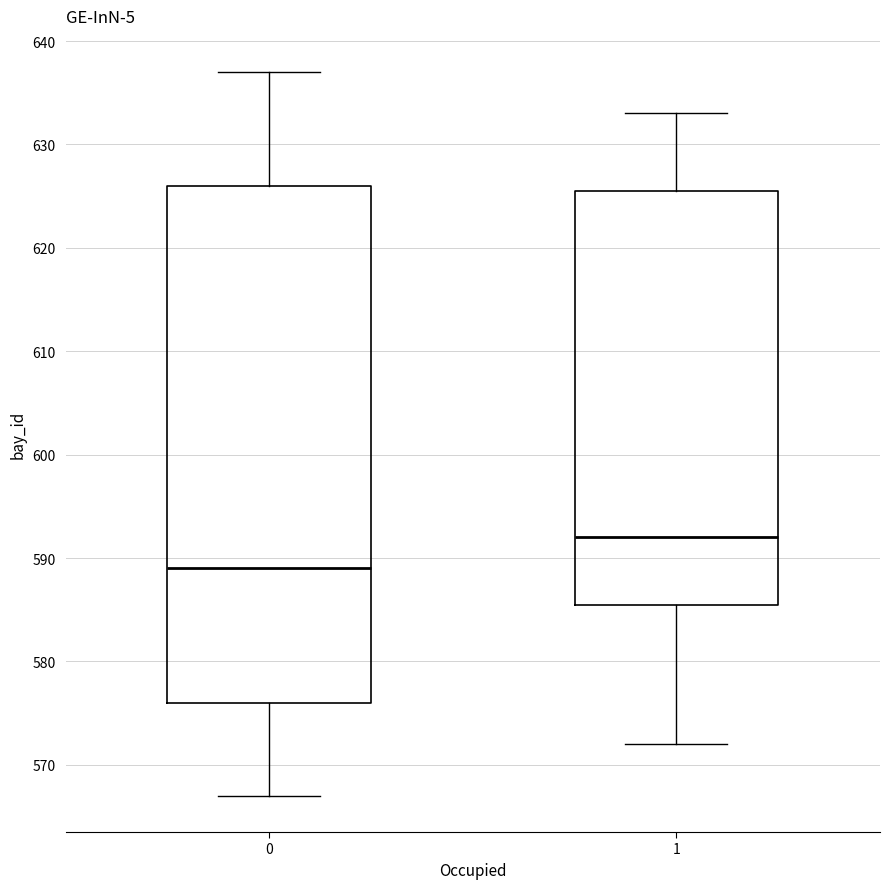

Which box has the lowest median line?

0